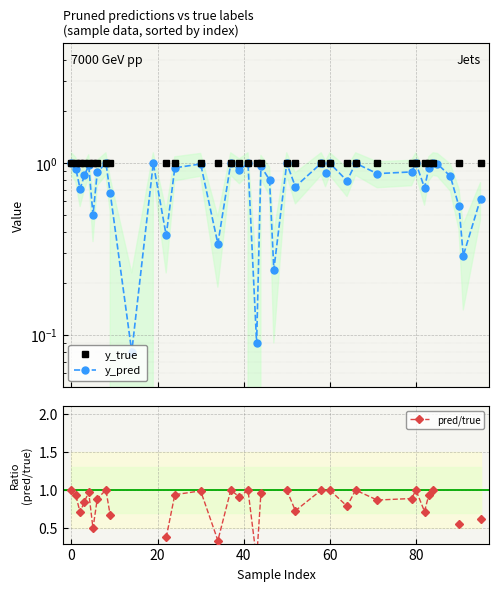

How many data points does each series have?

40